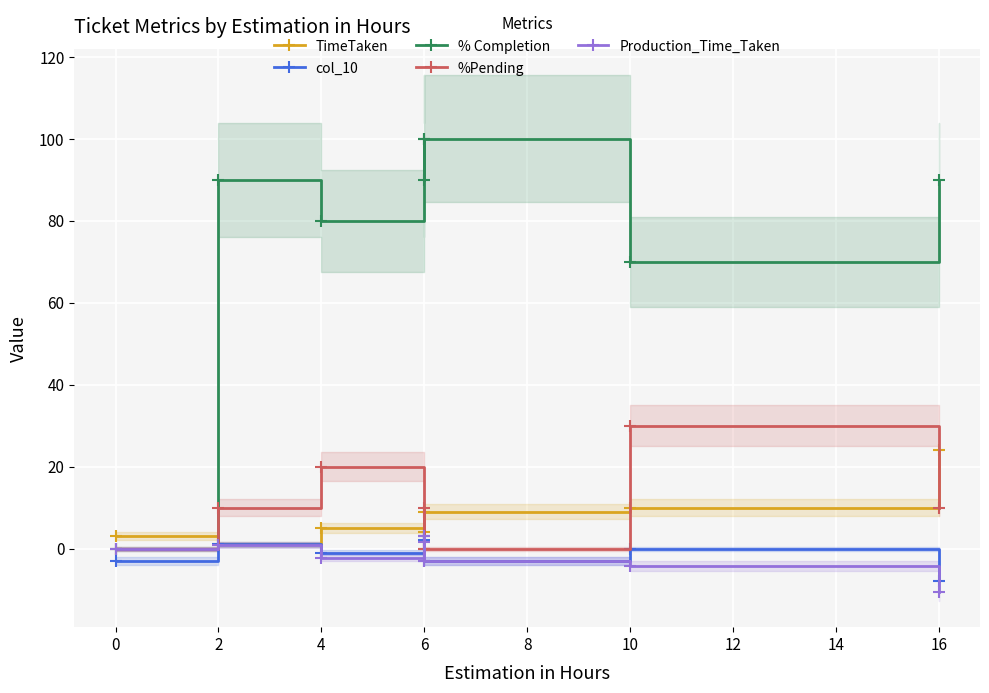

True or false: Production_Time_Taken has more than 0 points higher than both neighbors.

True